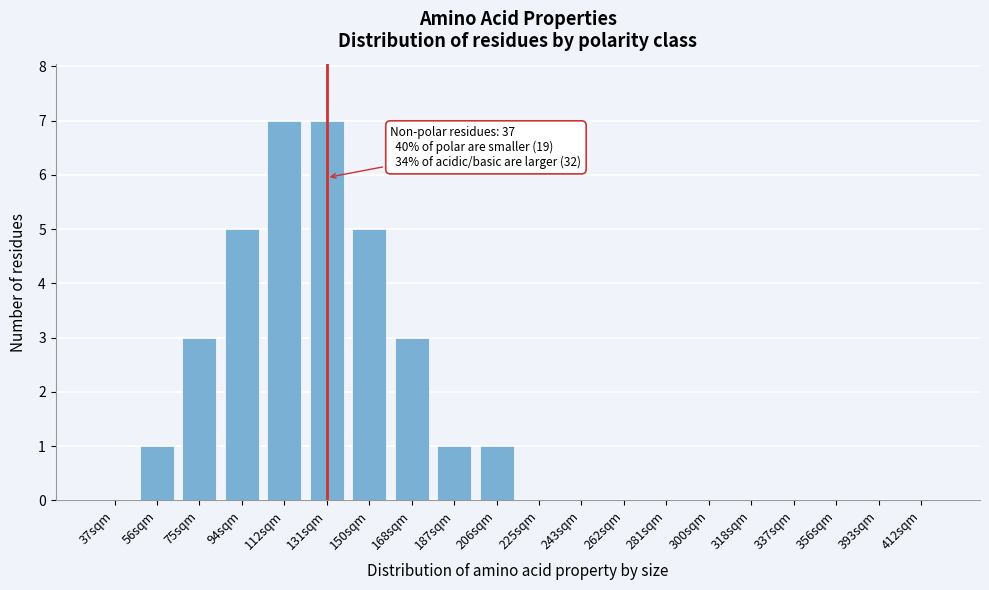

Reading left to right, transcribe all the data shown in this chart.

37sqm=0	56sqm=1	75sqm=3	94sqm=5	112sqm=7	131sqm=7	150sqm=5	168sqm=3	187sqm=1	206sqm=1	225sqm=0	243sqm=0	262sqm=0	281sqm=0	300sqm=0	318sqm=0	337sqm=0	356sqm=0	393sqm=0	412sqm=0